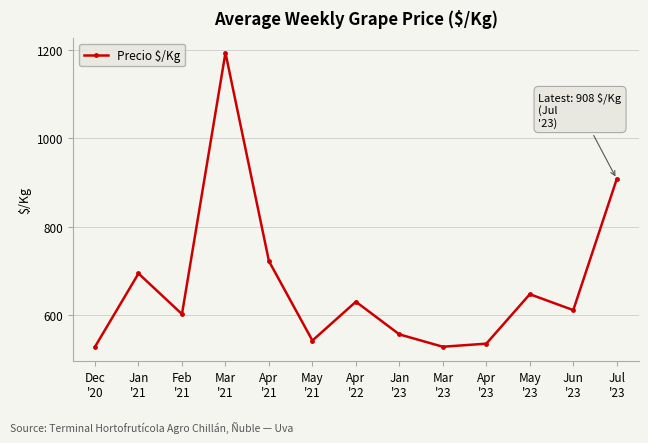

What is the greatest value displayed?

1194